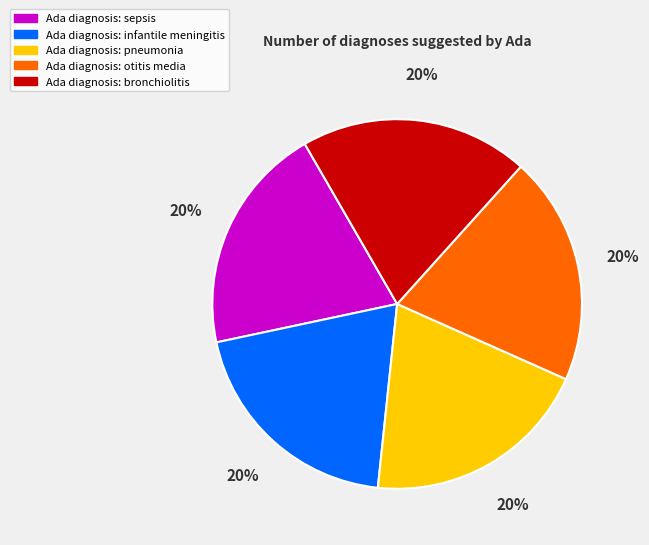

Does any single category account for the majority?

No